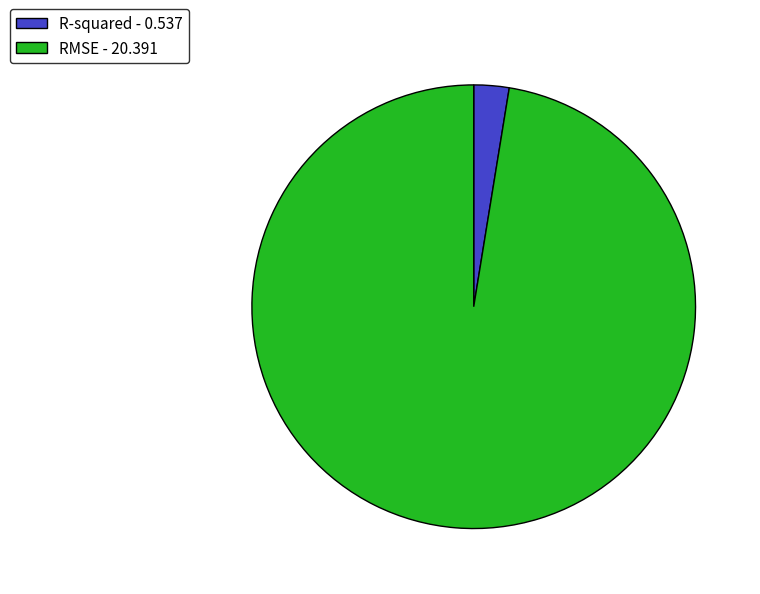

Is there any slice that represents more than half of the pie?

Yes